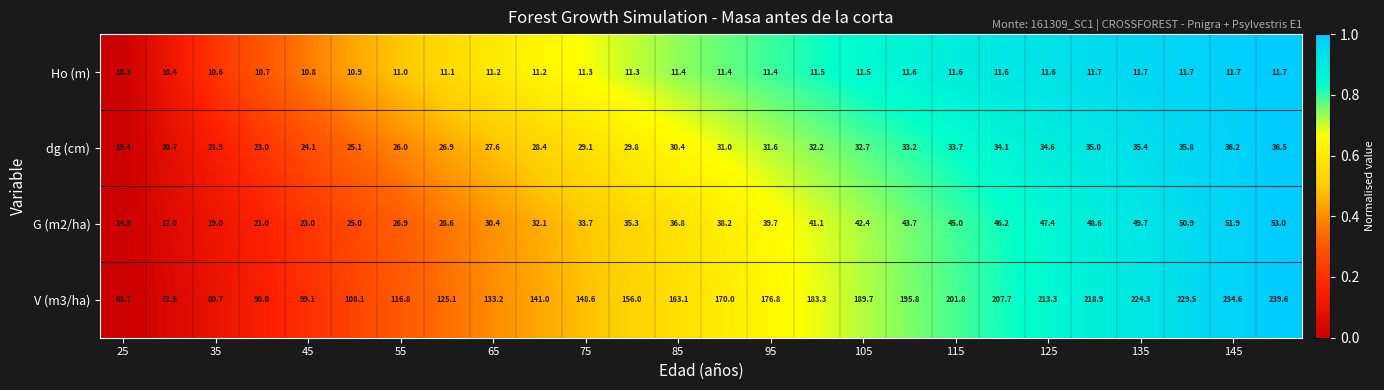

Which series has the largest total across all categories?

V (m3/ha)